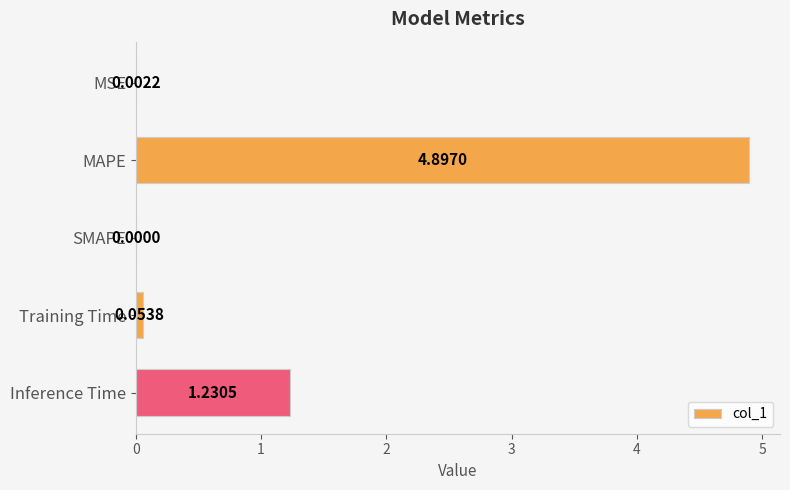

At which label is the value closest to 2?

Inference Time